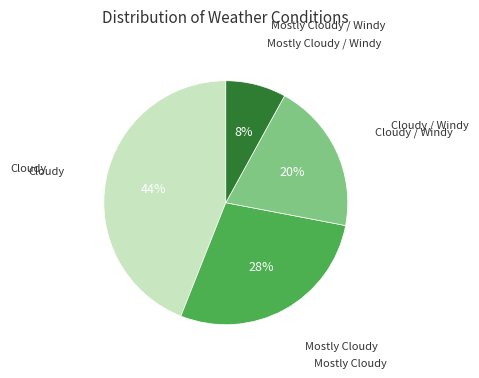

Is there a majority slice in this chart?

No